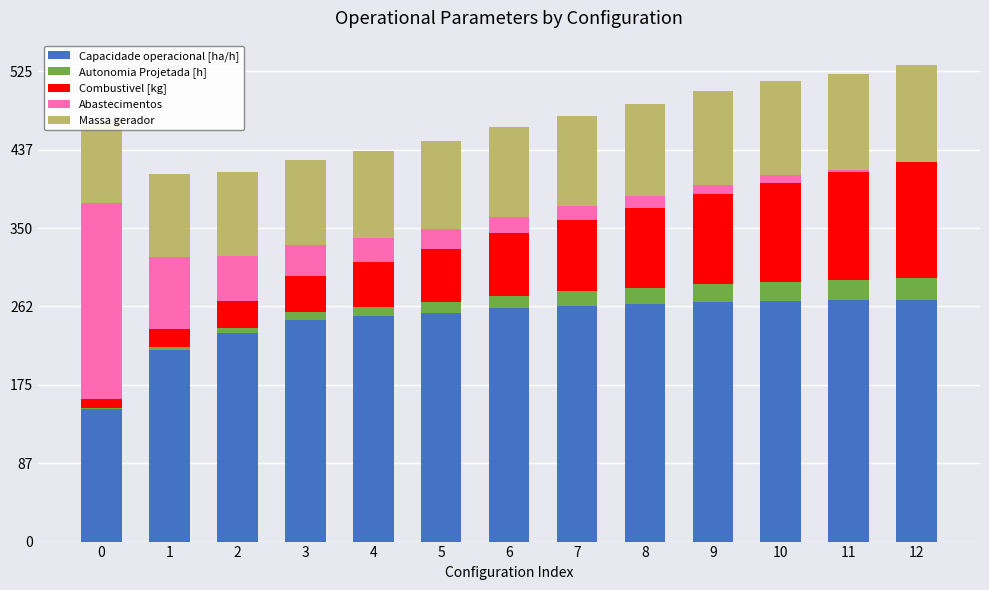

How many categories are shown in the chart?

13